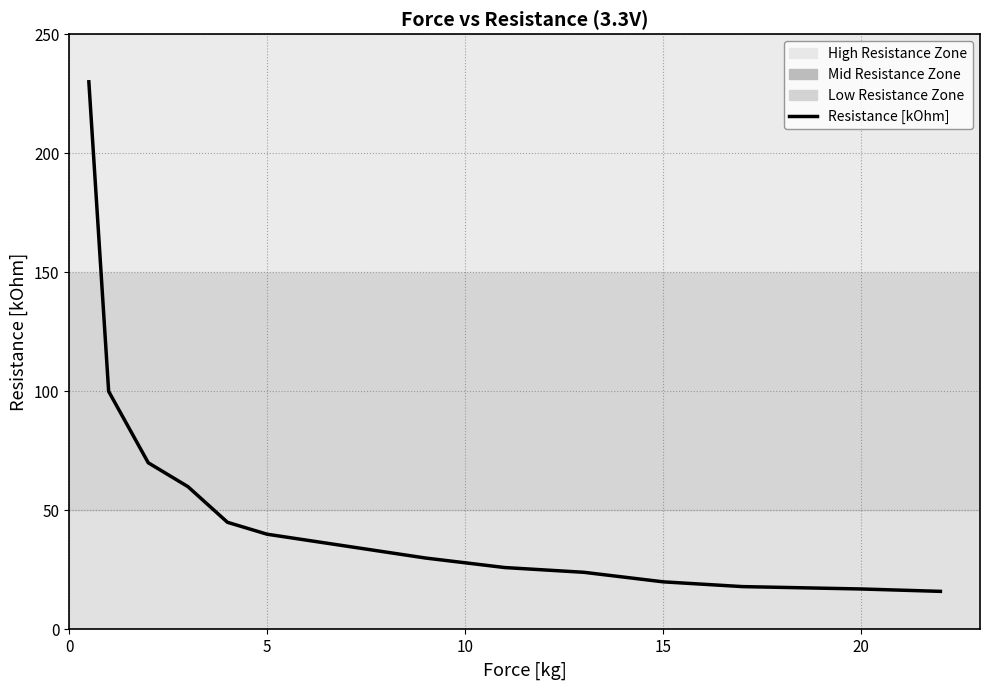

What is the maximum value shown in the chart?

230